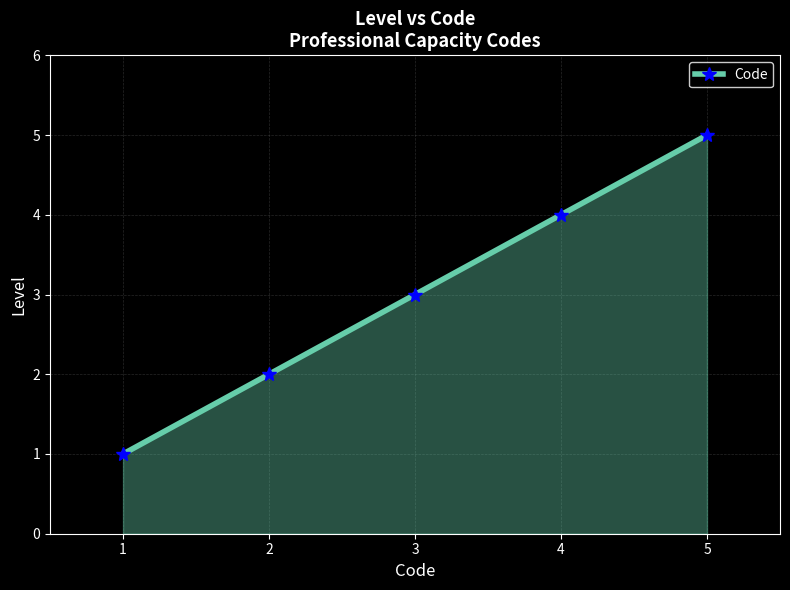

True or false: the data has more than 2 interior local peaks.

False